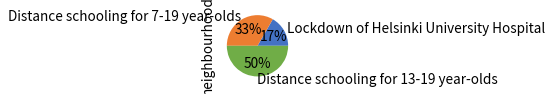

Is Lockdown of Helsinki University Hospital the majority of the pie?

No